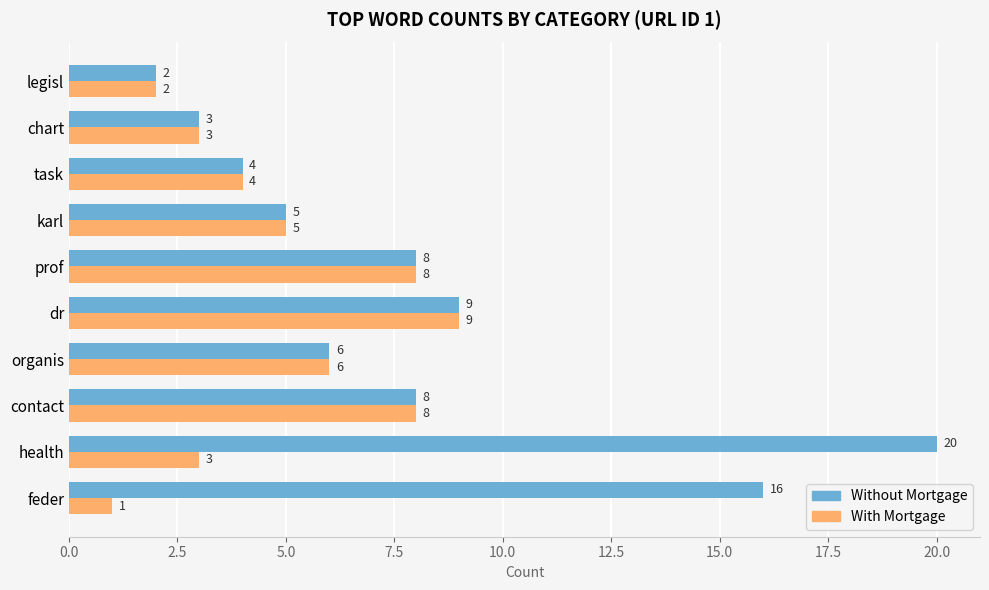

List the series in order of their peak value, highest first.

Without Mortgage, With Mortgage